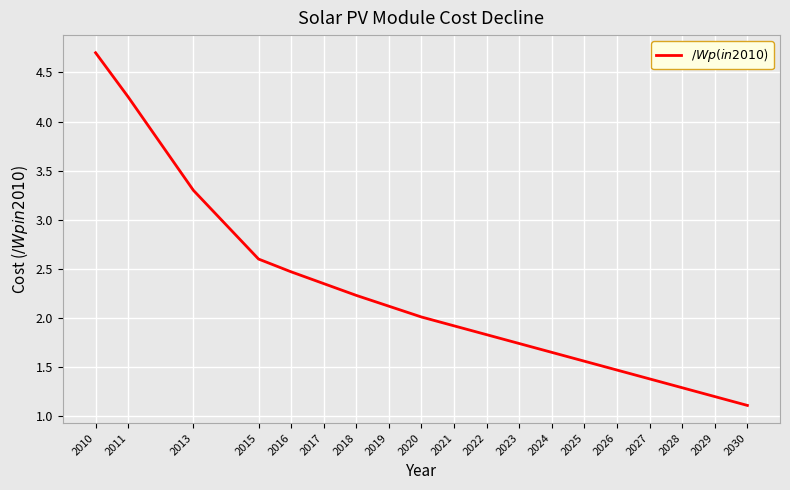

List the labels in order of value, smallest first.

2030, 2029, 2028, 2027, 2026, 2025, 2024, 2023, 2022, 2021, 2020, 2019, 2018, 2017, 2016, 2015, 2013, 2011, 2010